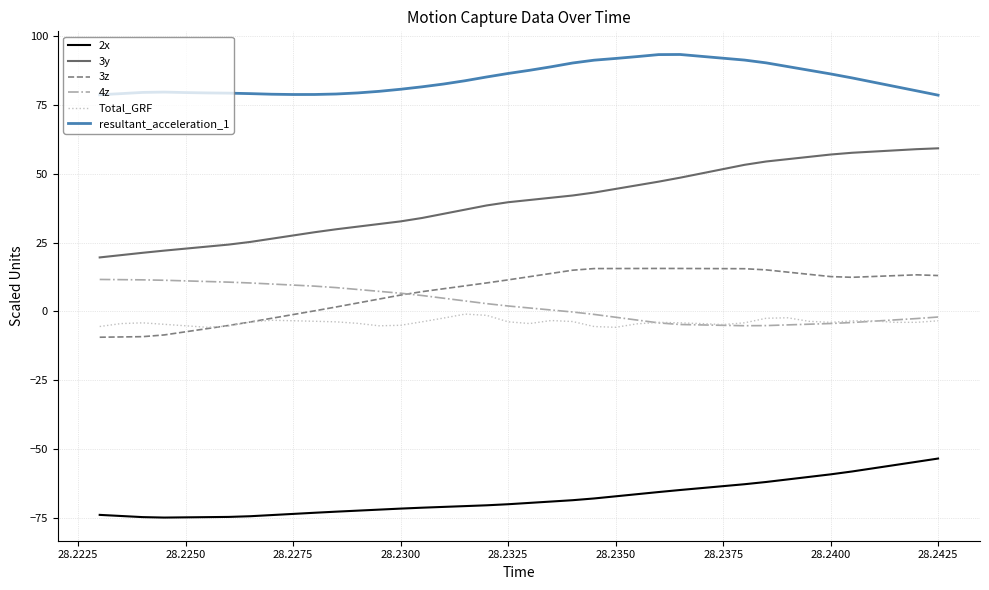

What is the minimum value shown in the chart?

-75.0